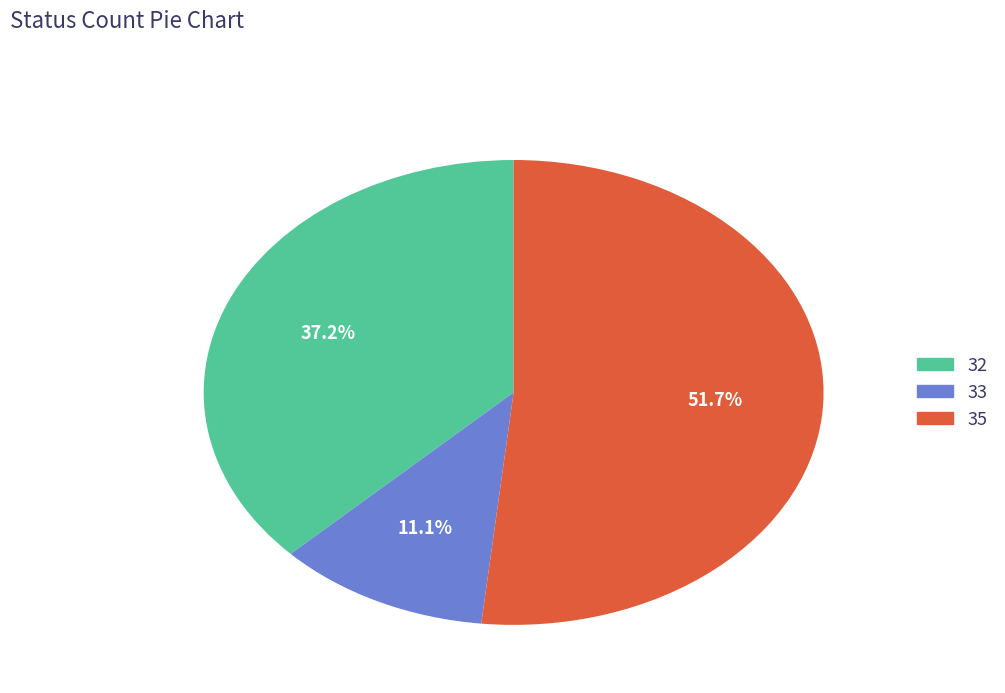

Count the number of slices in the pie.

3